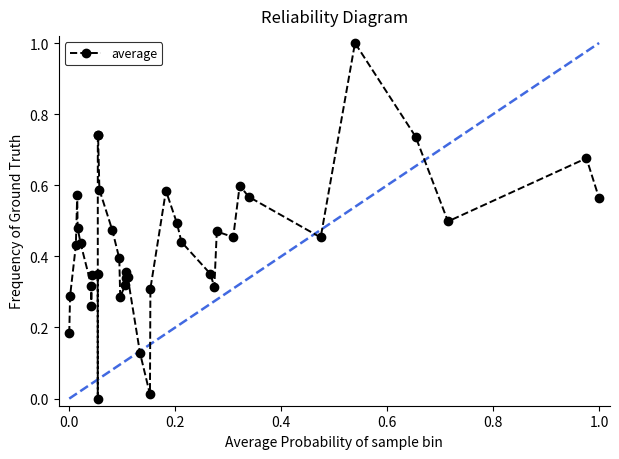

What is the sum of all values?

16.9